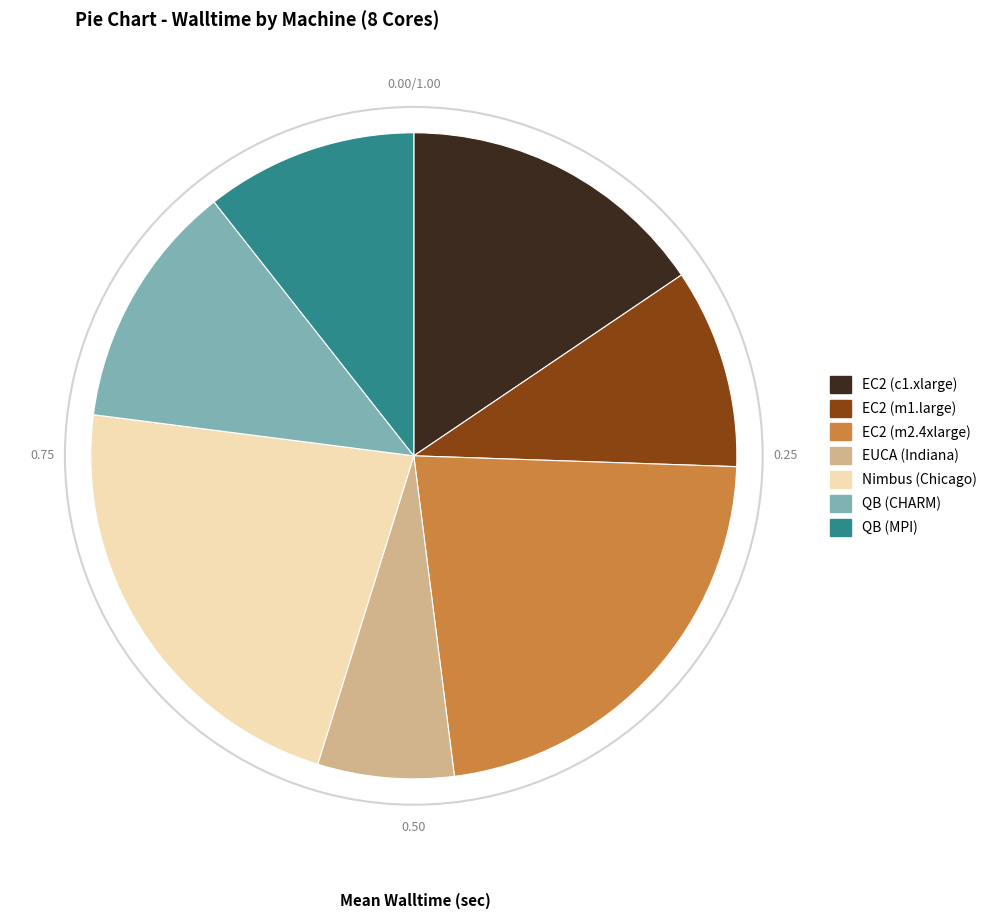

Is there a majority slice in this chart?

No